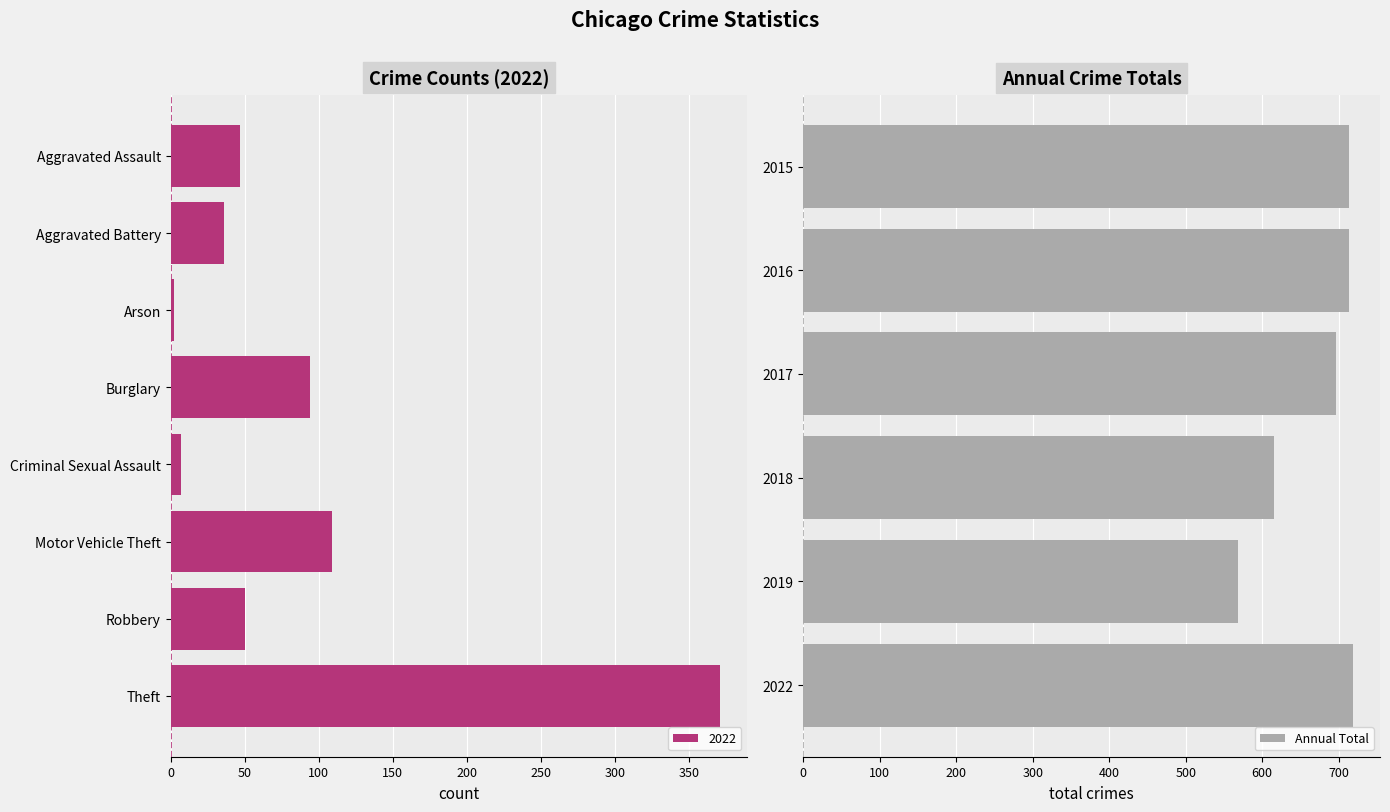

What is the greatest value displayed?

718